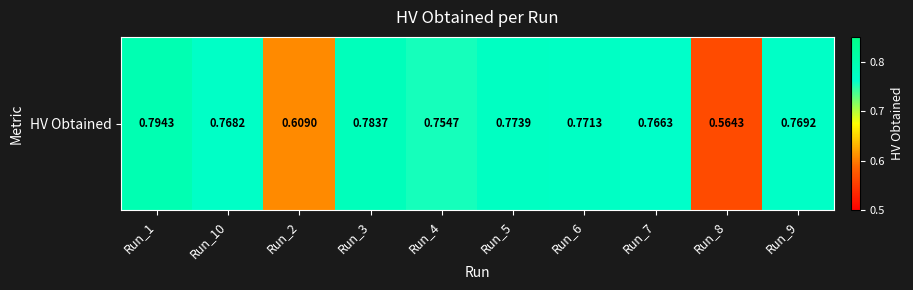

Is it true that the value at Run_4 is 0.8?

True